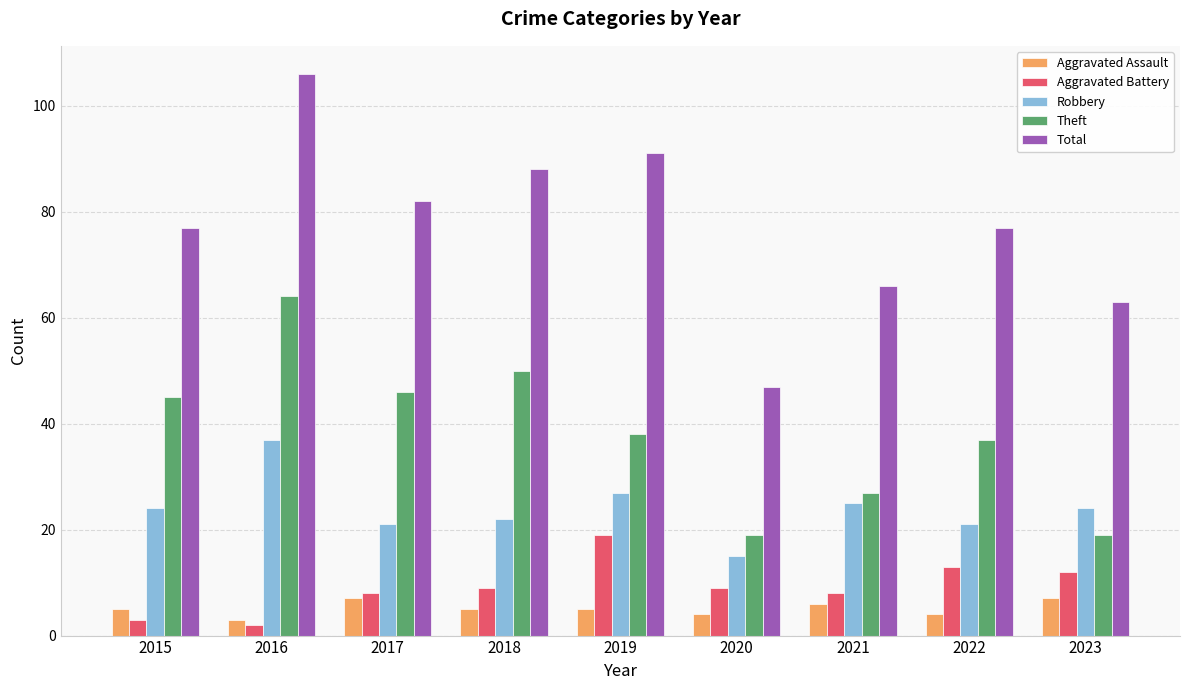

What is the spread (max minus min) of values at 2020?

43